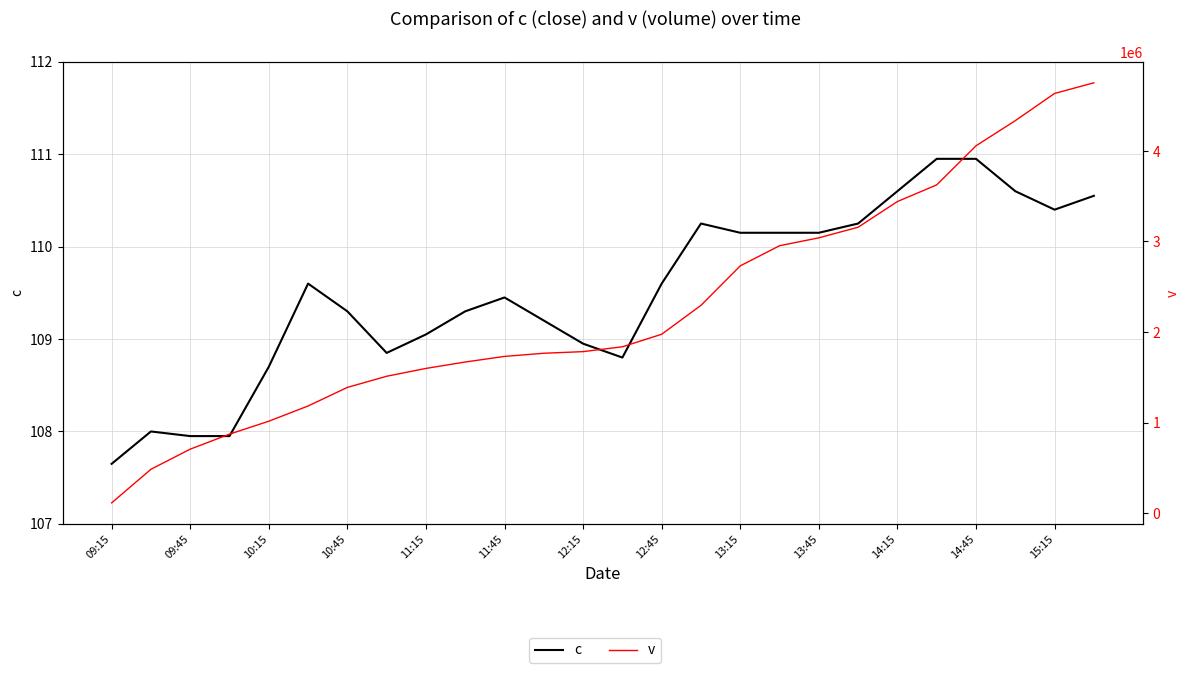

Between 10:15 and 09:45, which is larger?

10:15